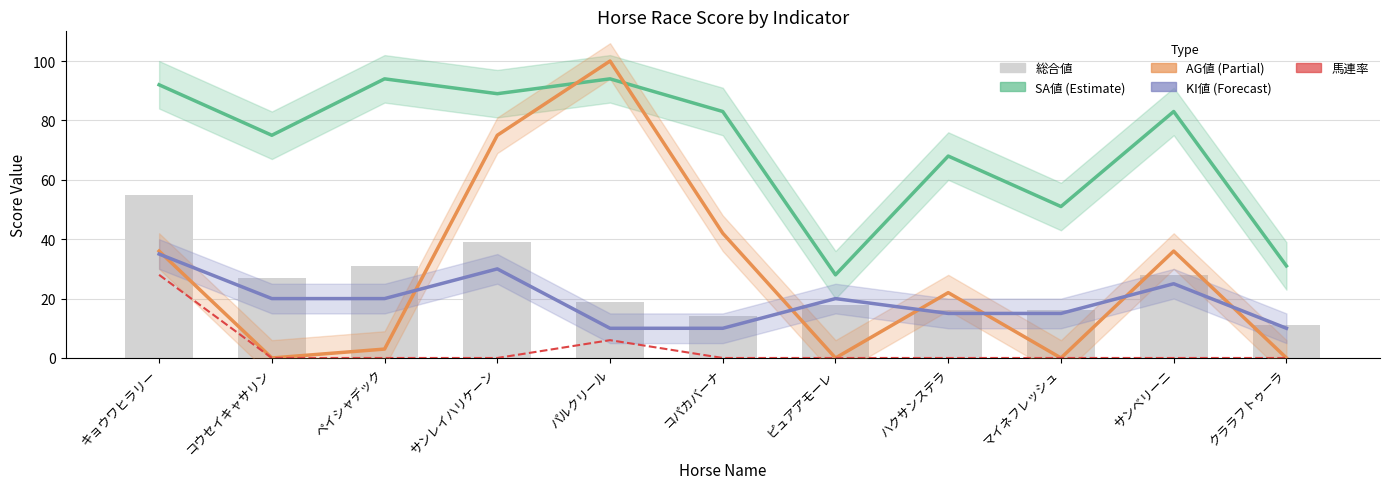

What are all the series names shown in the legend?

SA値, AG値, KI値, 馬連率, 総合値